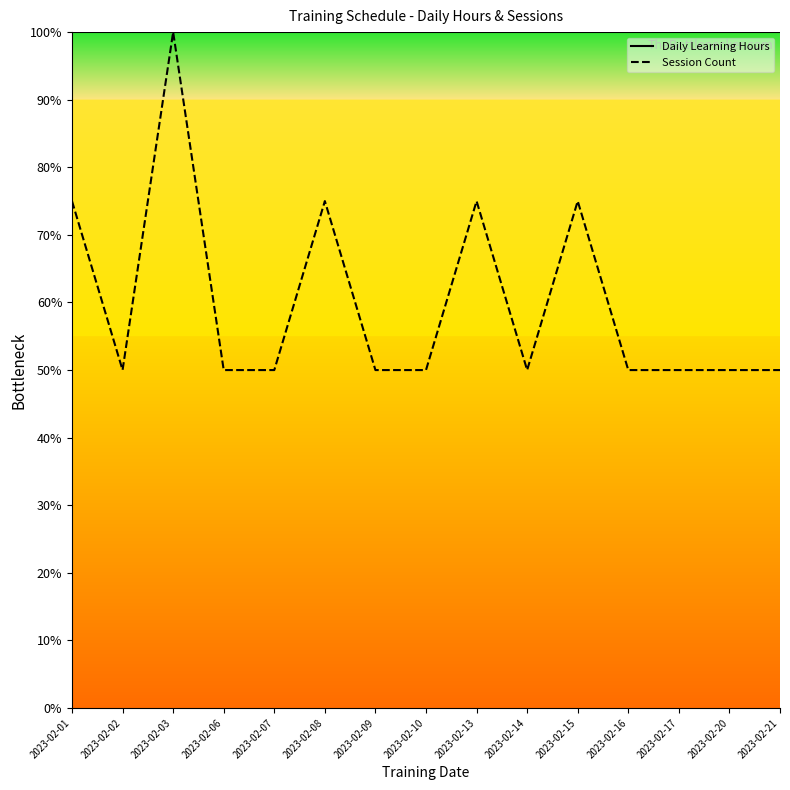

How many series are shown in this chart?

2